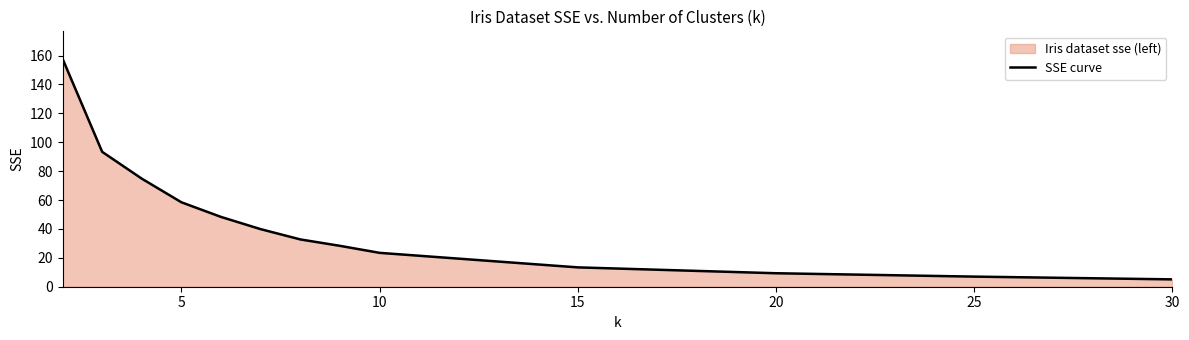

What is the smallest value displayed?

5.1